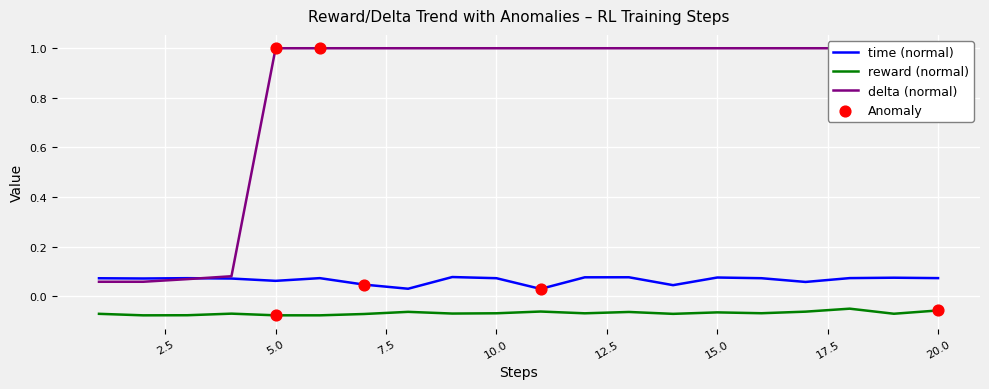

What are all the series names shown in the legend?

time, reward, delta